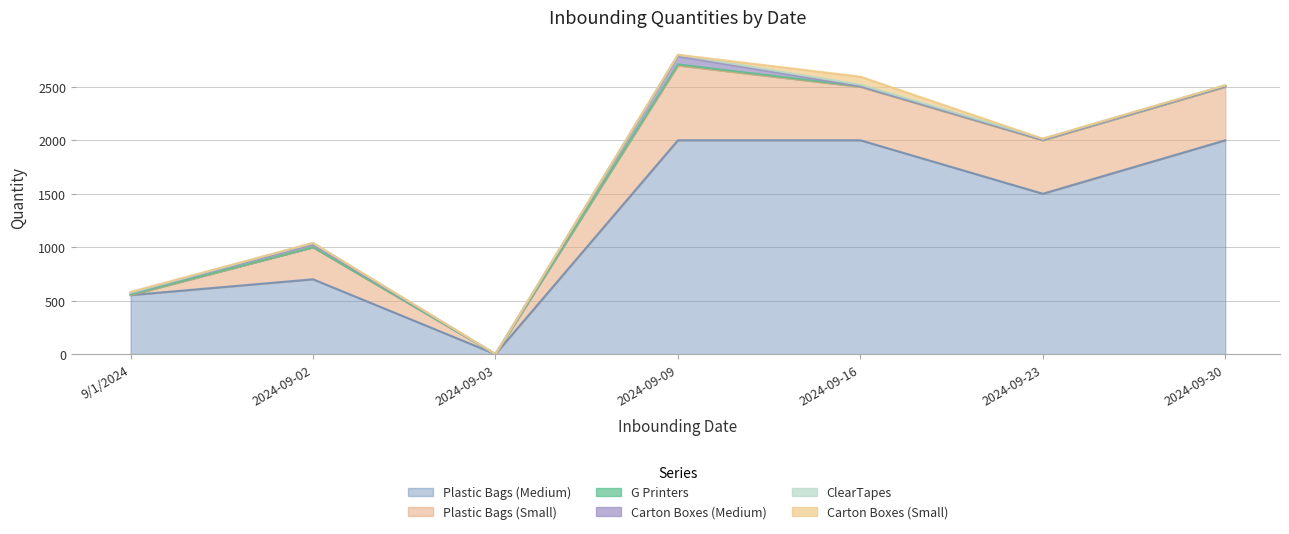

True or false: Plastic Bags (Medium) and Carton Boxes (Medium) intersect in this chart.

False